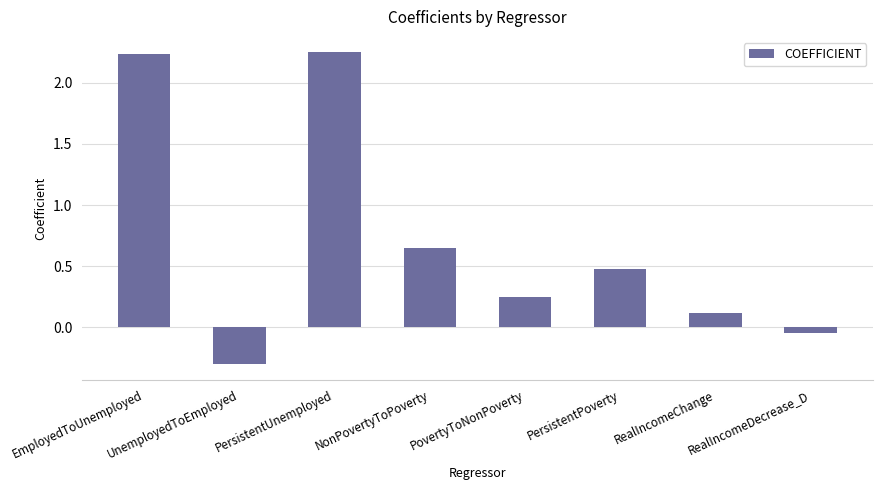

What is the sum of all values?

5.6